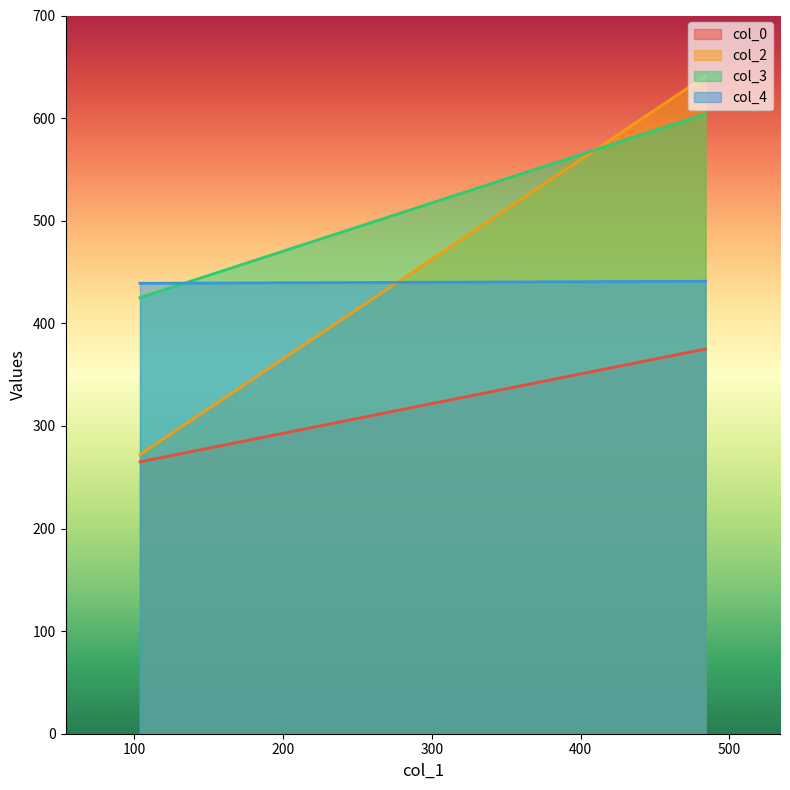

True or false: col_0 has a value of 265 at 104.

True